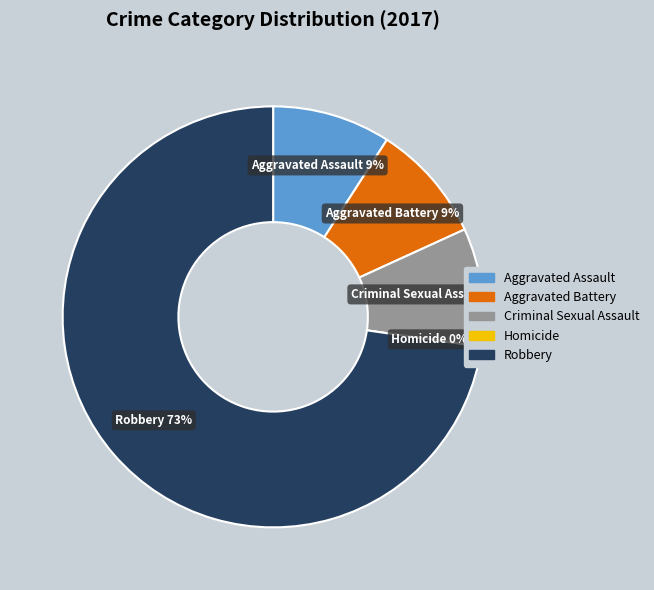

Rank the categories by value from highest to lowest.

Robbery, Aggravated Assault, Aggravated Battery, Criminal Sexual Assault, Homicide